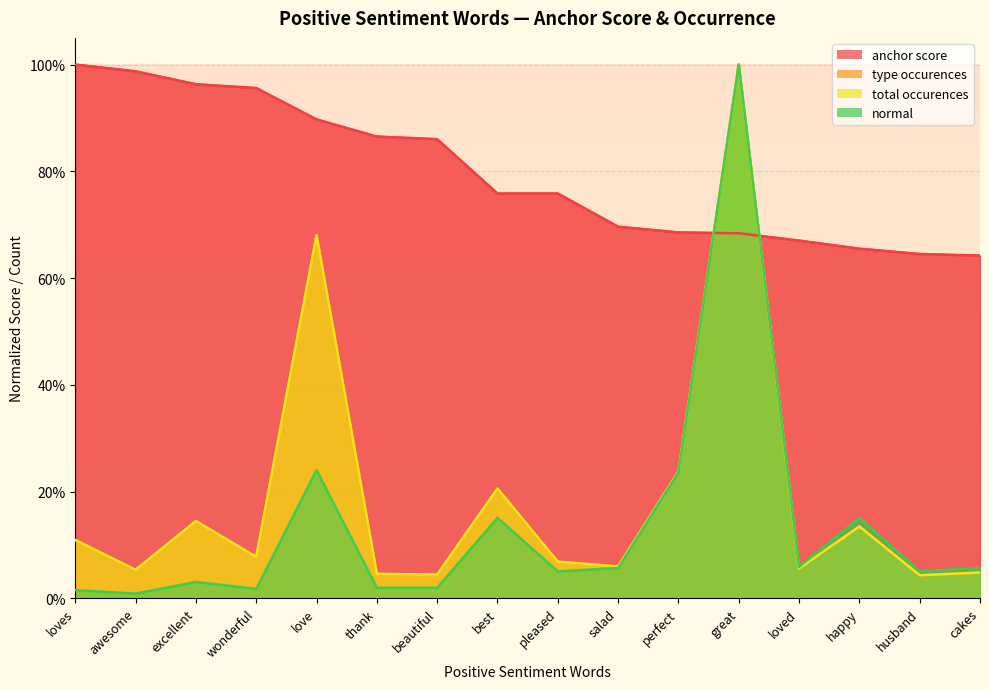

Reading left to right, list all the values displayed in this chart.

anchor score: 1.0	1.0	1.0	1.0	0.9	0.9	0.9	0.8	0.8	0.7	0.7	0.7	0.7	0.7	0.6	0.6
type occurences: 0.1	0.1	0.1	0.1	0.7	0.0	0.0	0.2	0.1	0.1	0.2	1.0	0.1	0.1	0.0	0.0
total occurences: 0.1	0.1	0.1	0.1	0.7	0.0	0.0	0.2	0.1	0.1	0.2	1.0	0.1	0.1	0.0	0.0
normal: 0.0	0.0	0.0	0.0	0.2	0.0	0.0	0.2	0.1	0.1	0.2	1.0	0.1	0.2	0.1	0.1